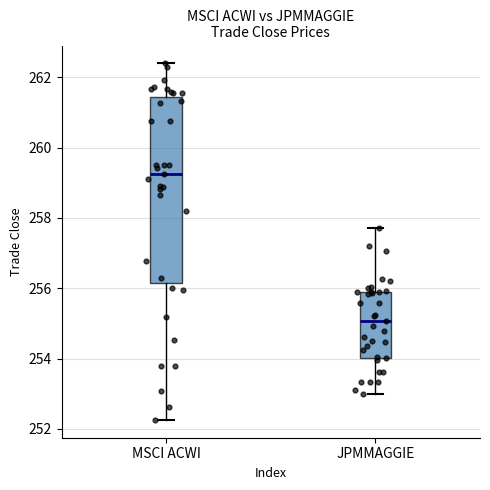

Which box's median line is the highest?

MSCI ACWI